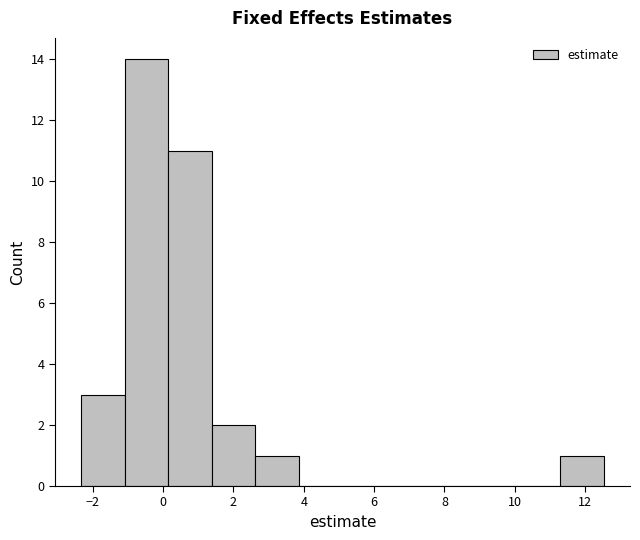

Reading left to right, transcribe this chart: for each bar, give the range it covers on the x-axis and its height. Neither the bar edges nor the heights are printed on the chart, so give them approximately, as read against the axes.

-2.4 to -1.0: 3
-1.0 to 0.2: 14
0.2 to 1.4: 11
1.4 to 2.6: 2
2.6 to 3.8: 1
3.8 to 5.0: 0
5.0 to 6.4: 0
6.4 to 7.6: 0
7.6 to 8.8: 0
8.8 to 10.0: 0
10.0 to 11.2: 0
11.2 to 12.6: 1